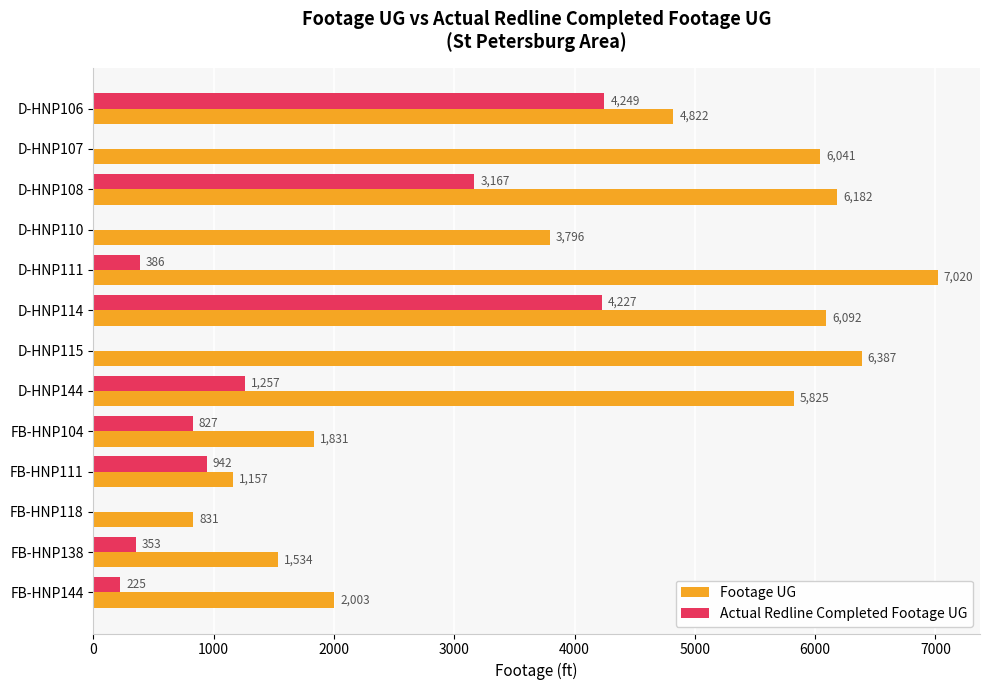

What is the approximate value of Actual Redline Completed Footage UG at D-HNP111, to the nearest 10?

390